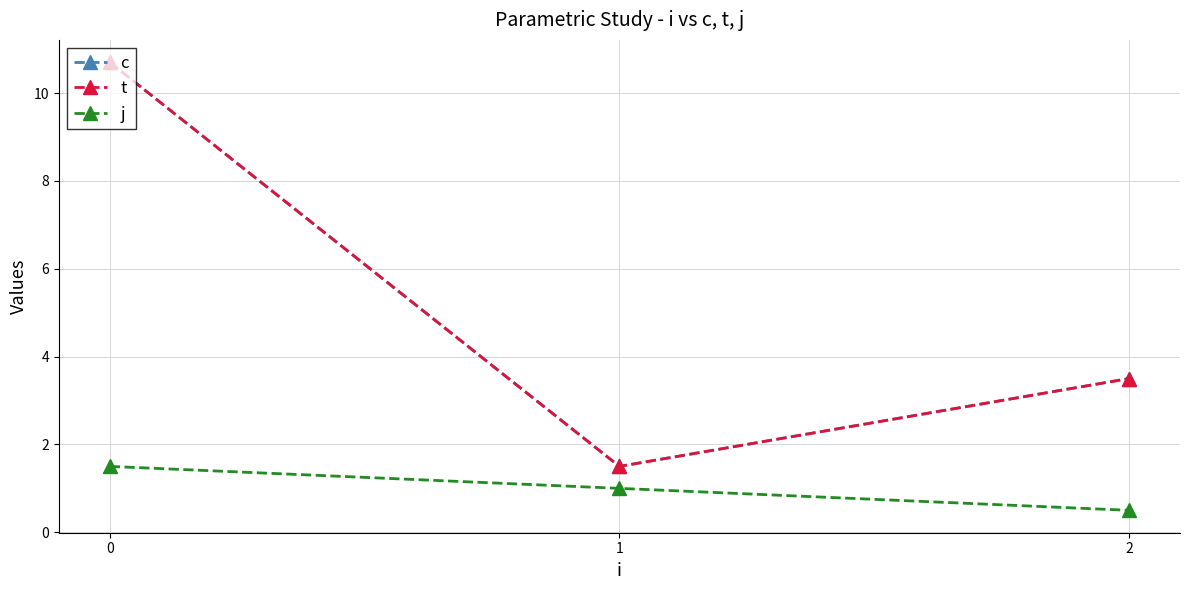

What is the total value across all series at 0?

22.9